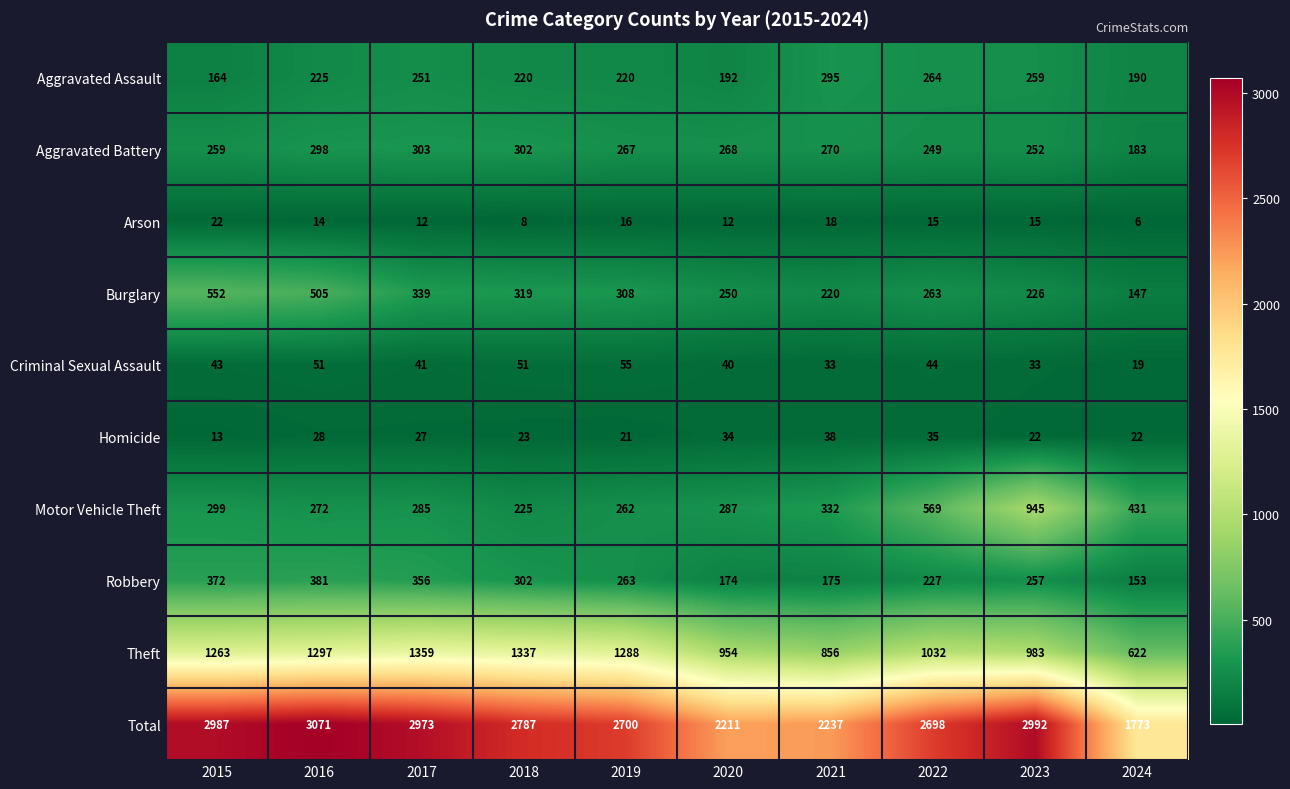

What is the difference between the highest and lowest values at 2015?

2974